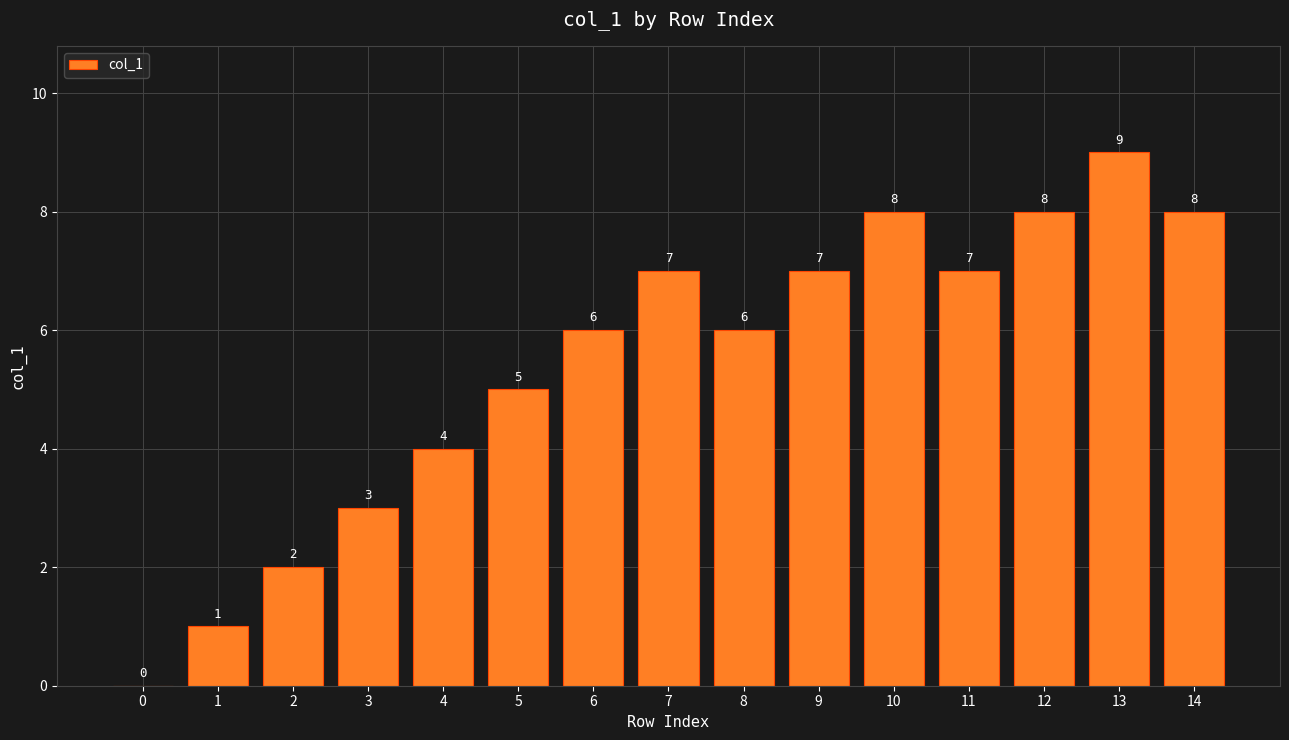

How many distinct data groups are displayed?

1